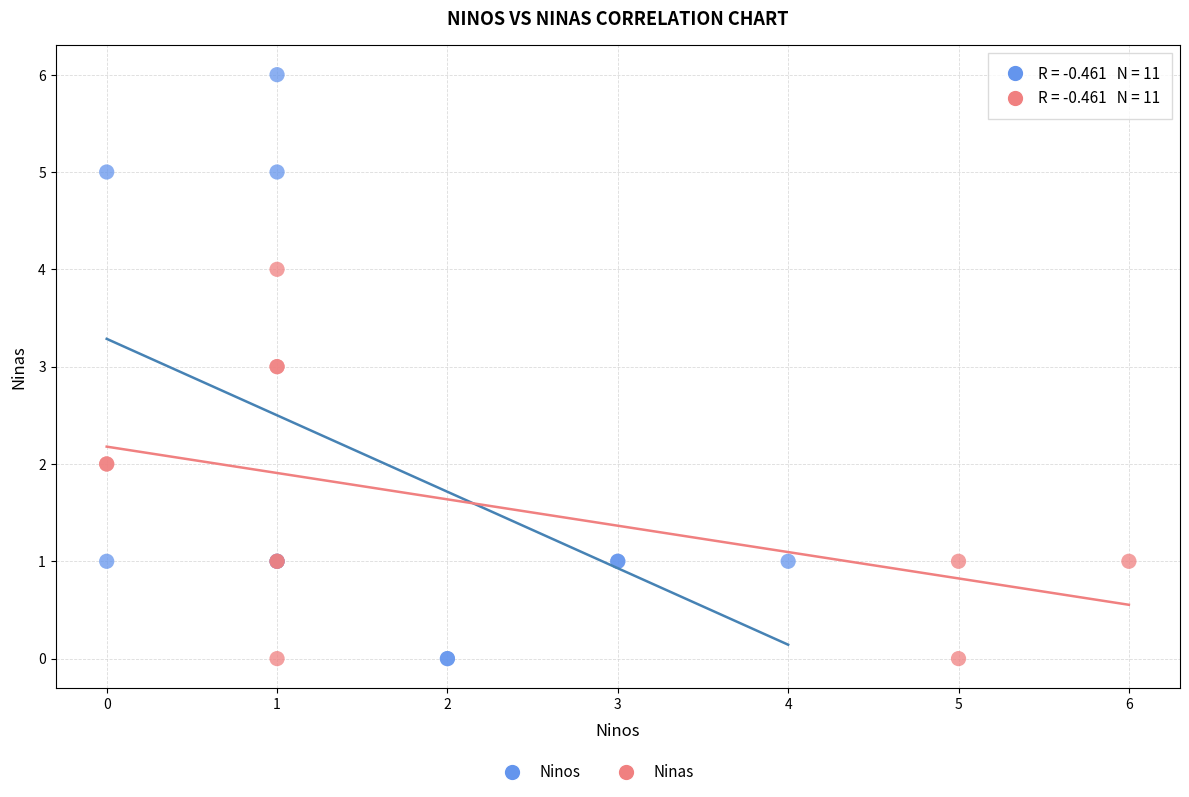

Which series has the largest Y range (max minus min)?

Ninos